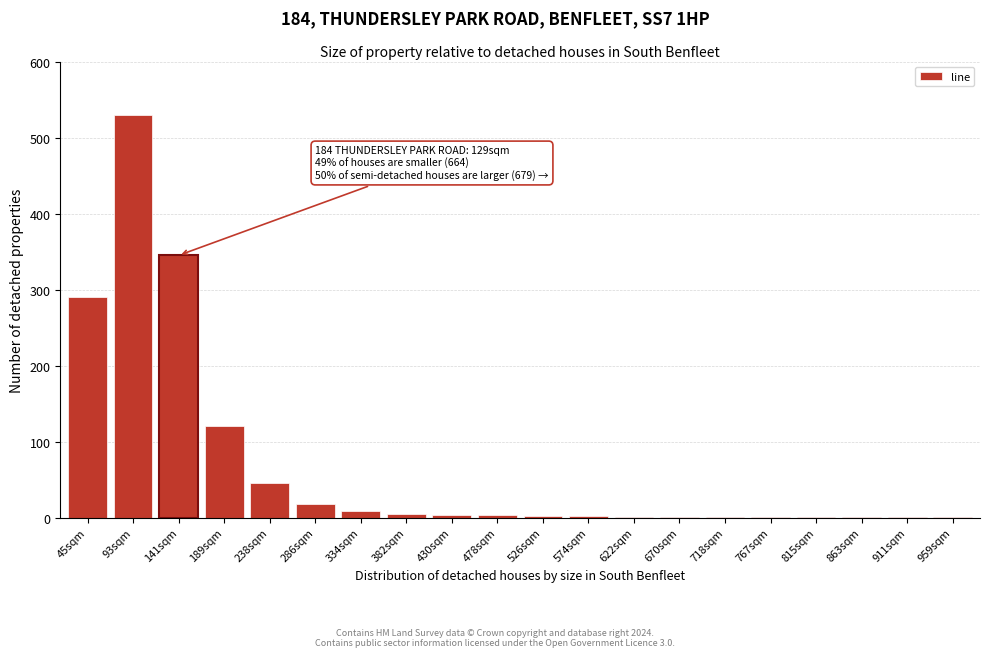

What is the sum of all values?

1380